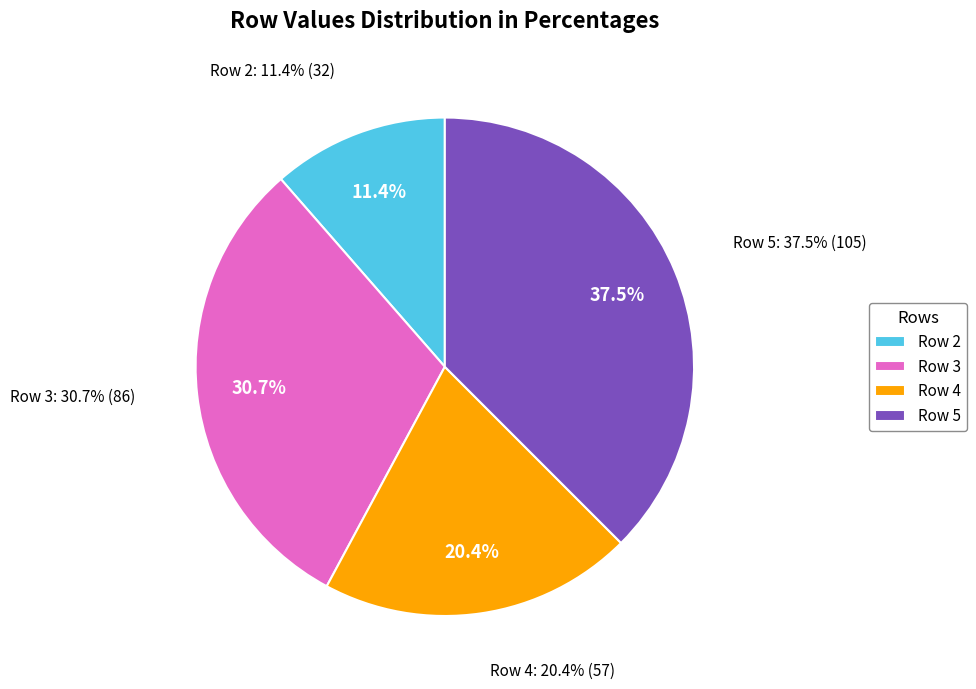

Do Row 2 and Row 4 together represent more than half of the pie?

No